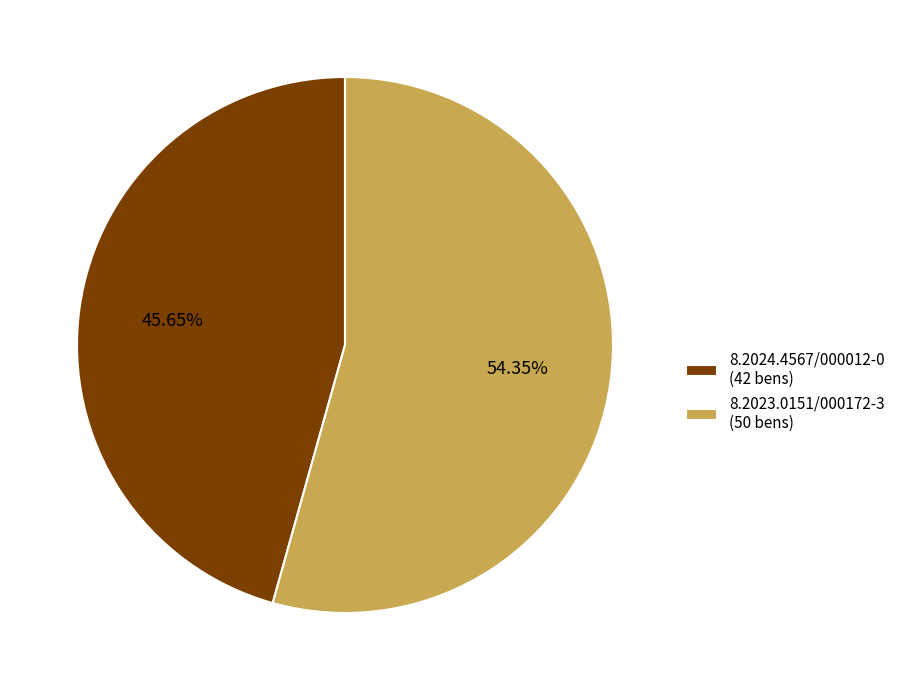

To the nearest percent, what portion does 8.2023.0151/000172-3 represent?

54%